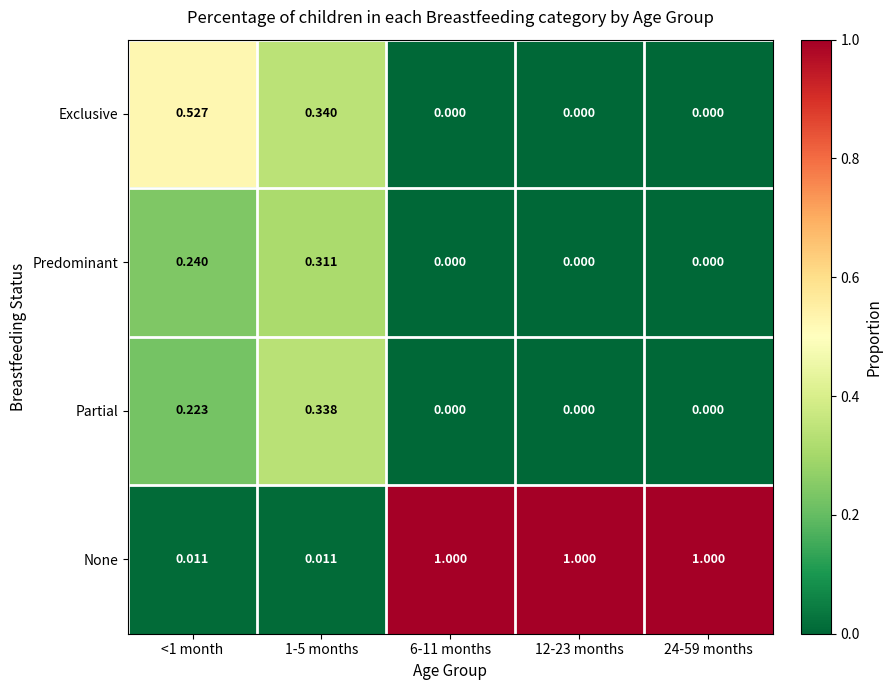

How many distinct data groups are displayed?

4